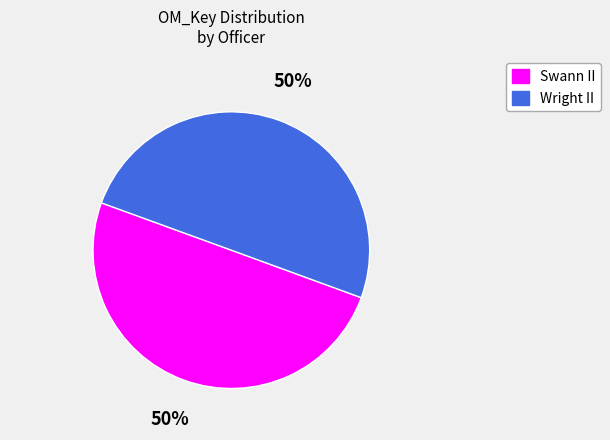

What is the ratio of the value at Wright II to the value at Swann II?

1.0